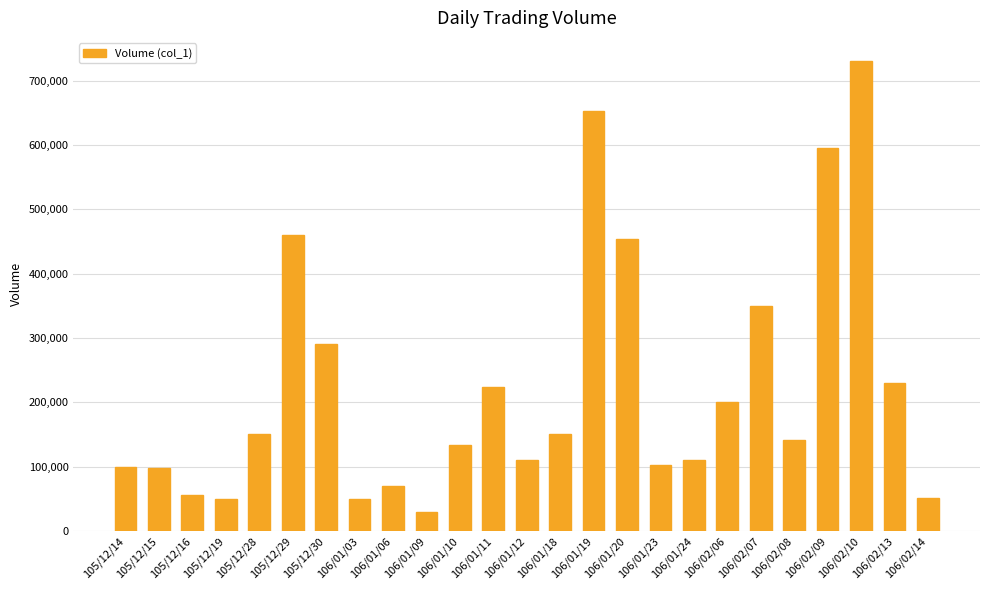

Which label corresponds to the smallest value in the chart?

106/01/09